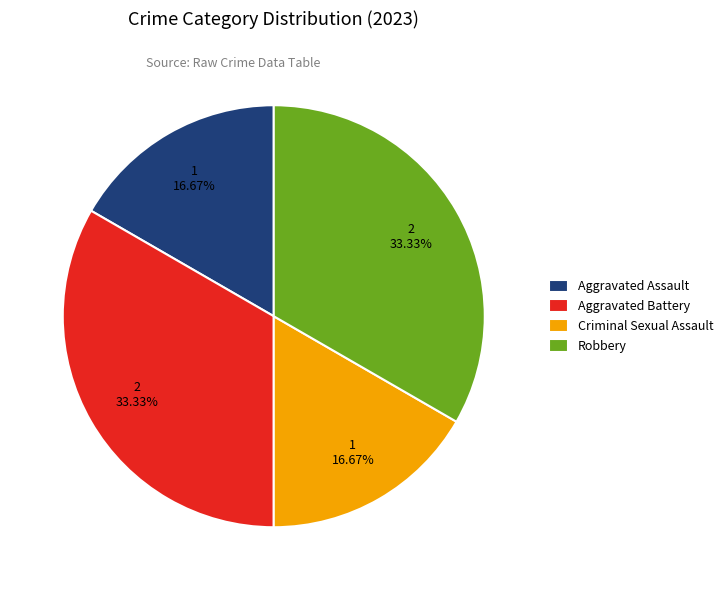

To the nearest percent, what portion does Aggravated Battery represent?

33%